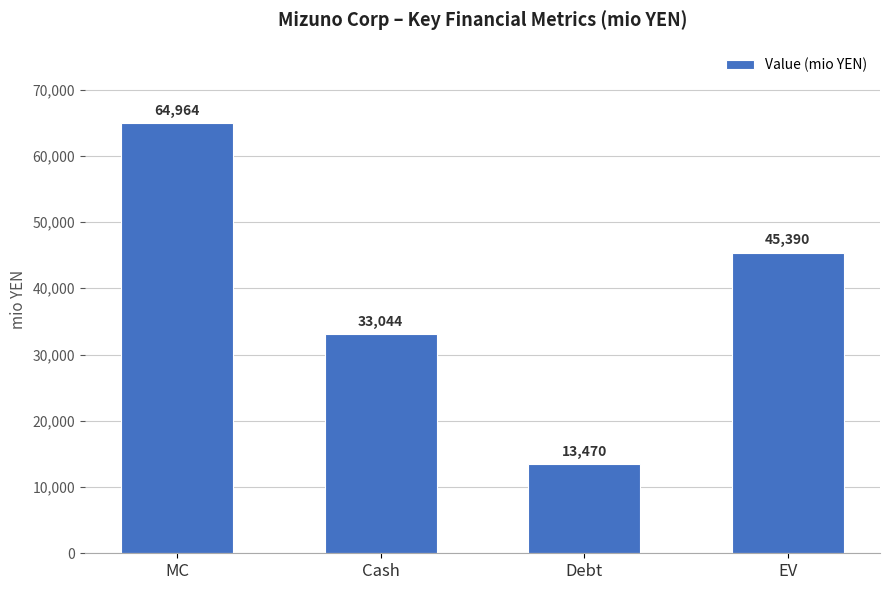

At which label is the value closest to 39217?

Cash